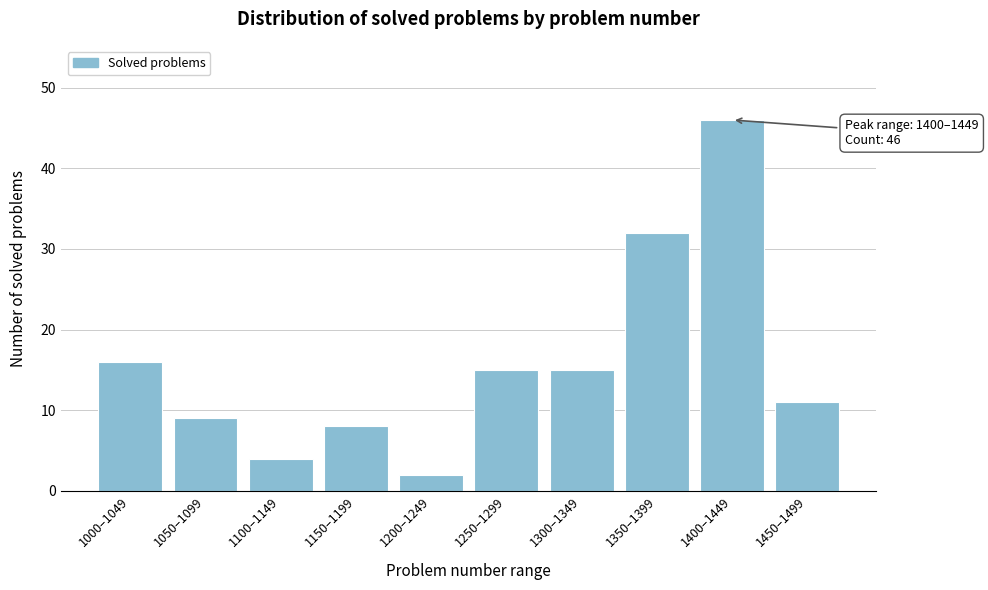

Reading right to left, extract all data points from this chart.

1450–1499=11	1400–1449=46	1350–1399=32	1300–1349=15	1250–1299=15	1200–1249=2	1150–1199=8	1100–1149=4	1050–1099=9	1000–1049=16